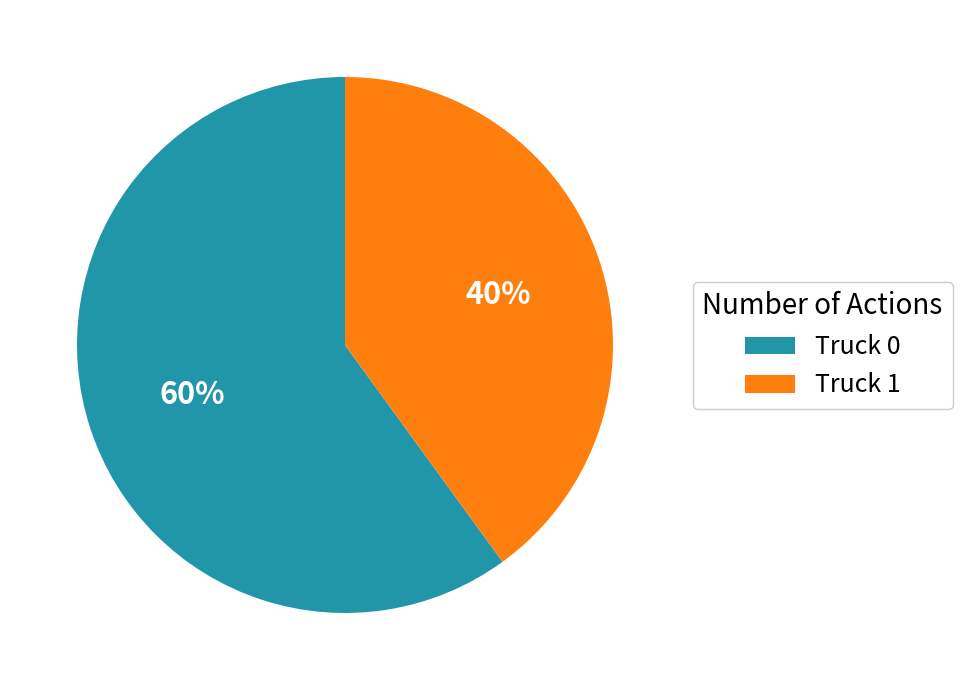

How many slices are in this pie chart?

2